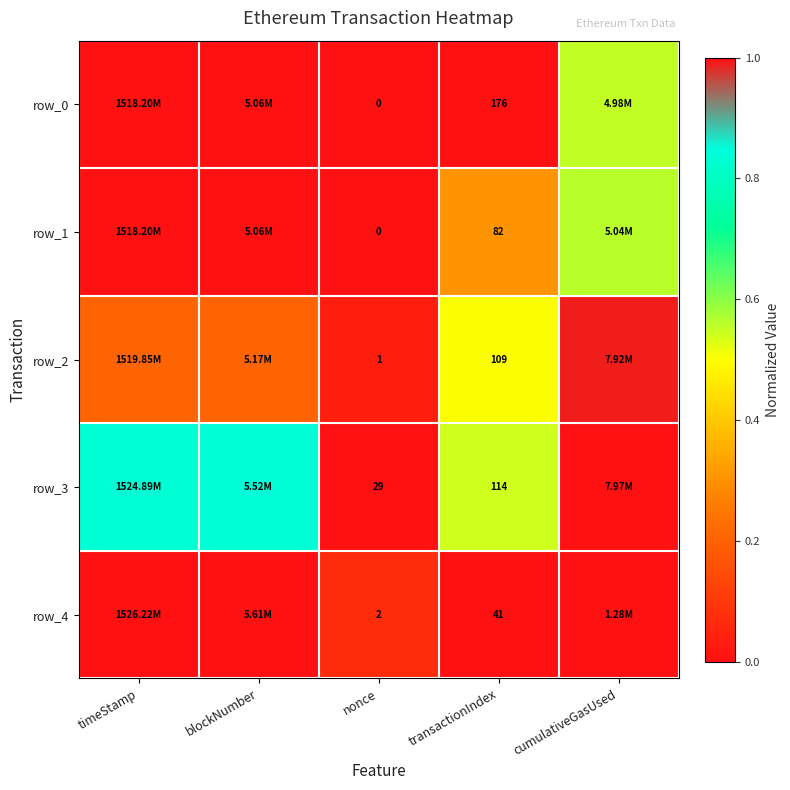

Is the value of row_3 at transactionIndex greater than the value of row_2 at nonce?

Yes